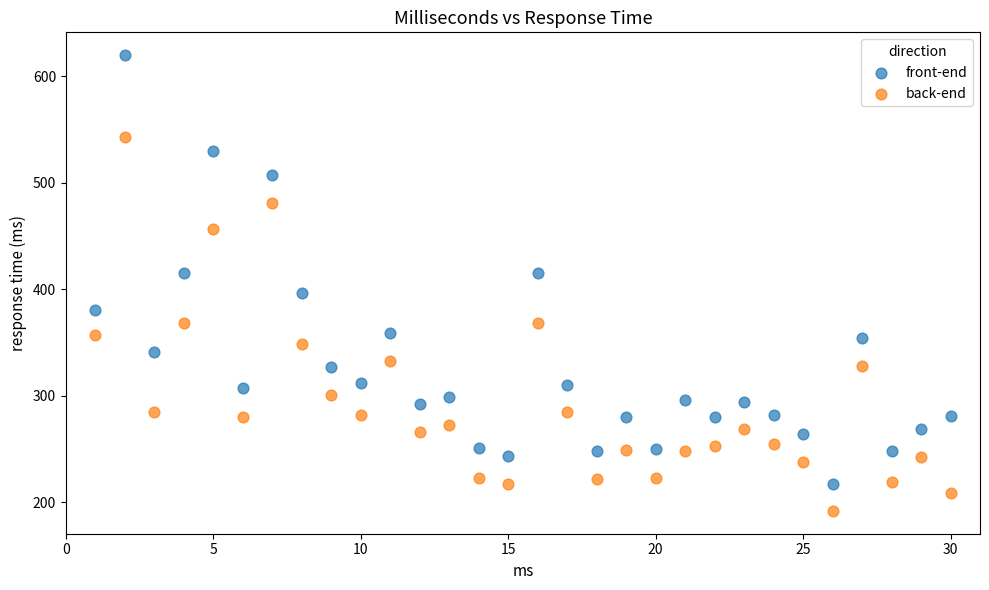

Across all data points, what is the range of X values (max minus min)?

29